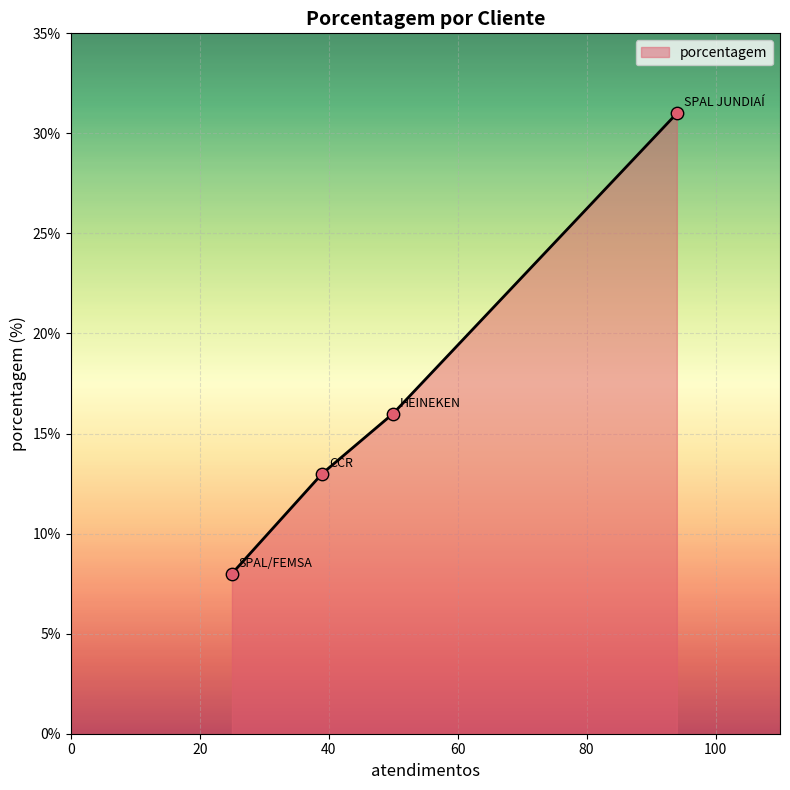

What is the difference between the maximum and minimum values?

23